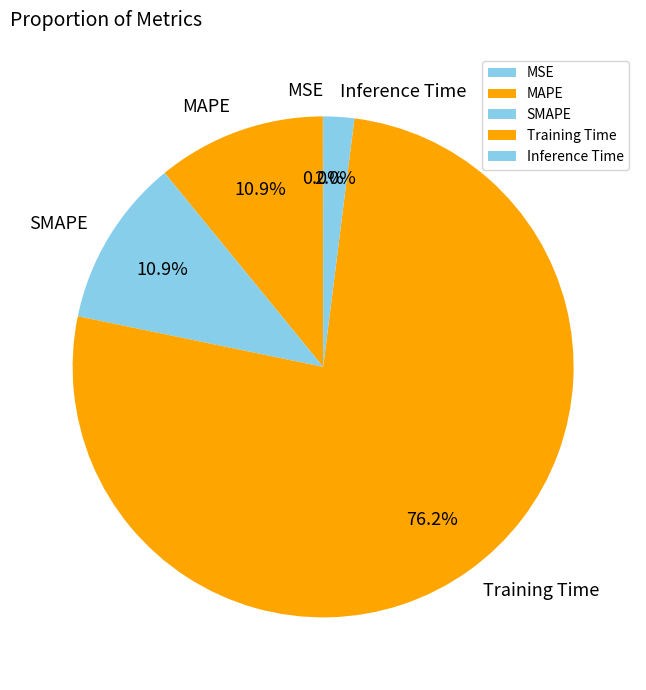

True or false: Inference Time accounts for 9% of the total.

False